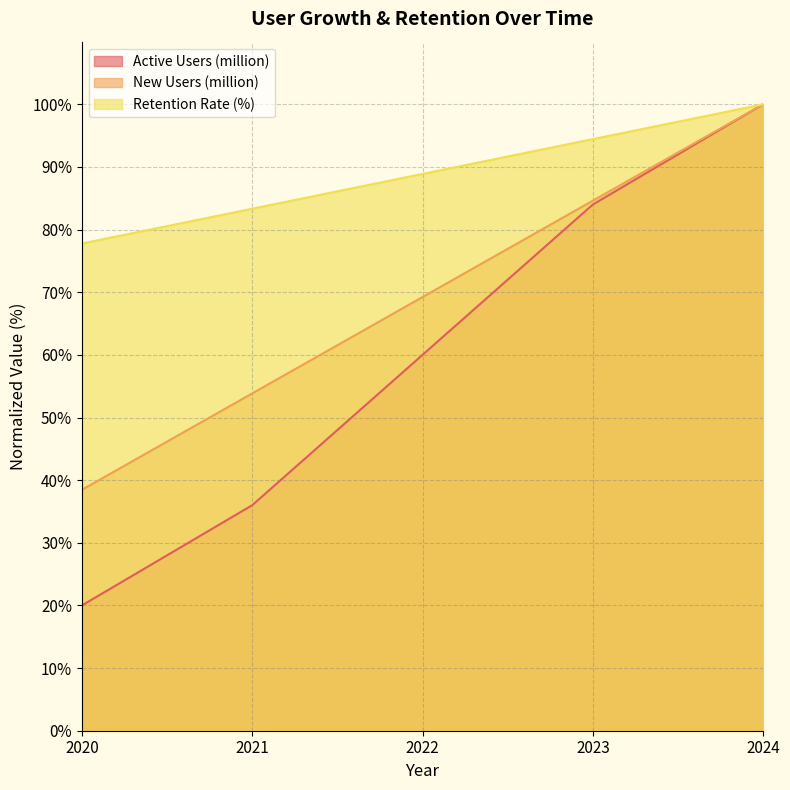

True or false: Active Users (million) has a value of 21.5 at 2023.

False